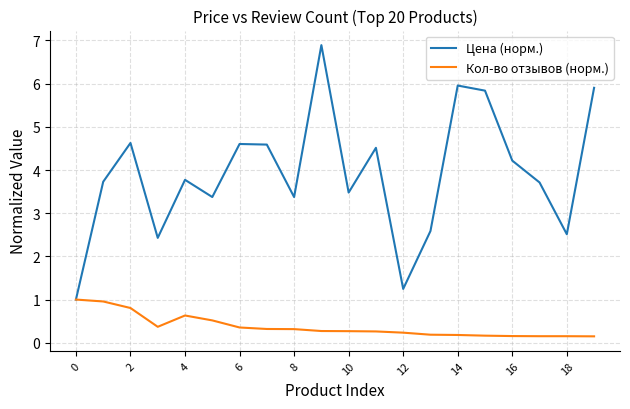

How many interior local peaks does the Цена (норм.) series have?

6